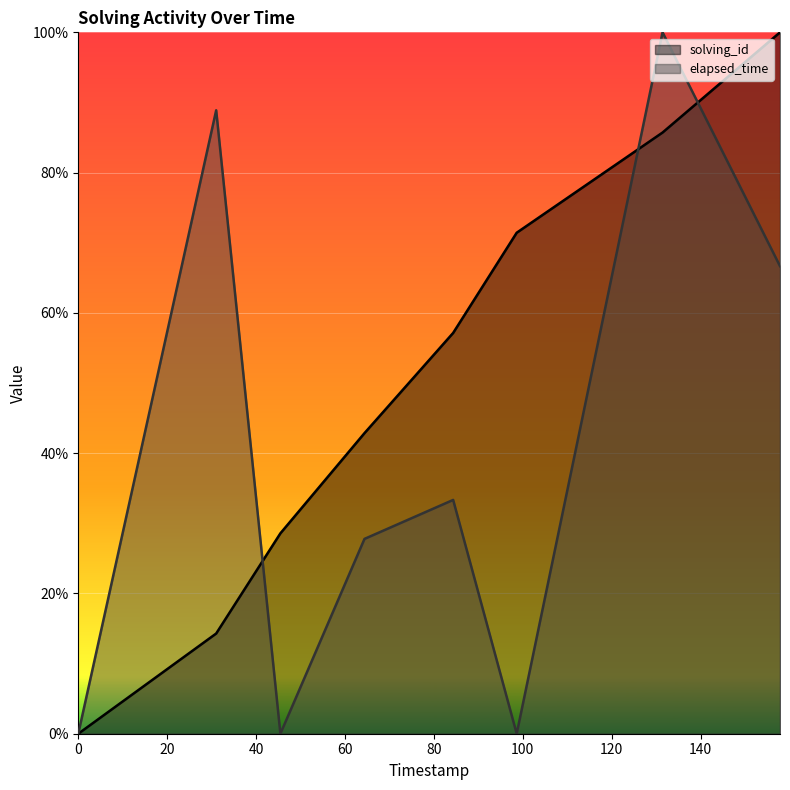

What value does the elapsed_time series have at 1547074456544?

27.8